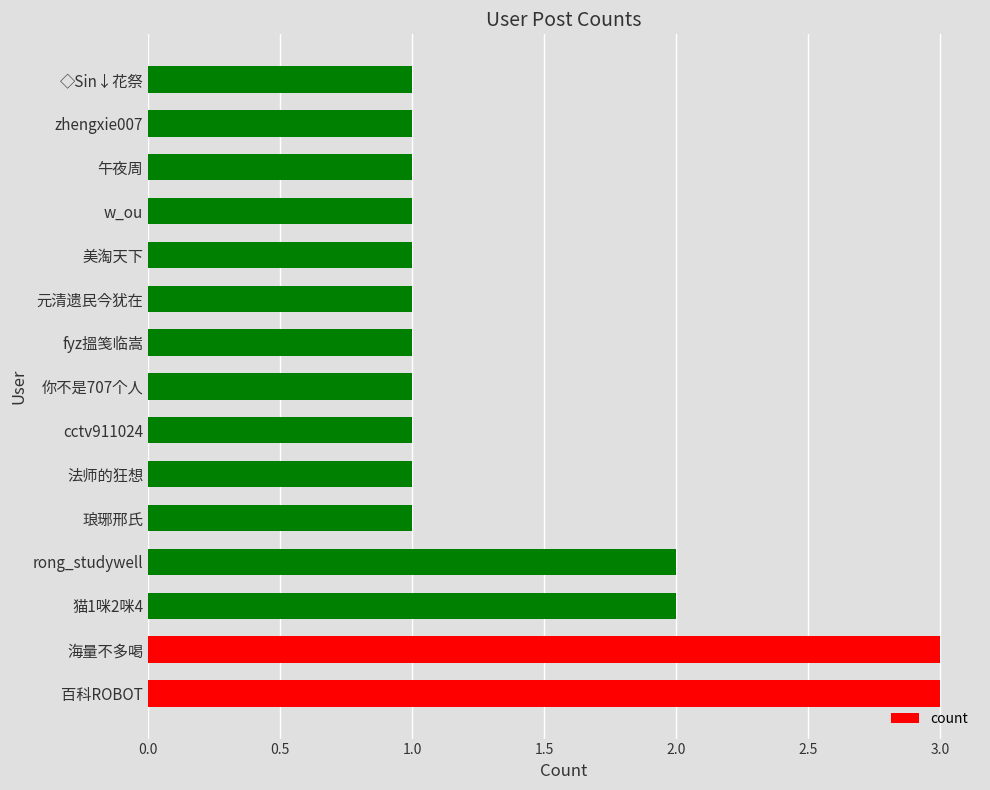

Which has a higher value, 海量不多喝 or zhengxie007?

海量不多喝